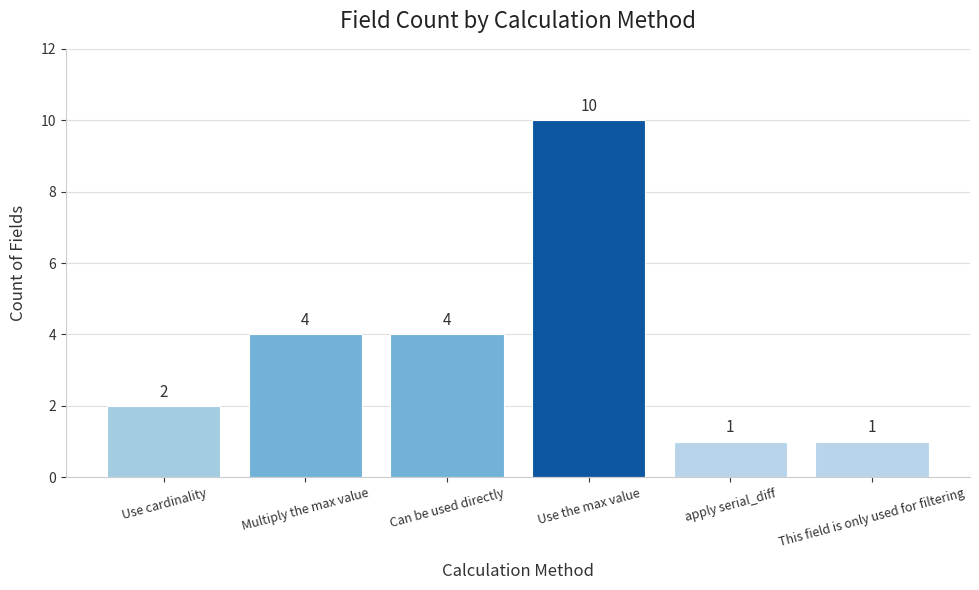

Which label corresponds to the largest value in the chart?

Use the max value